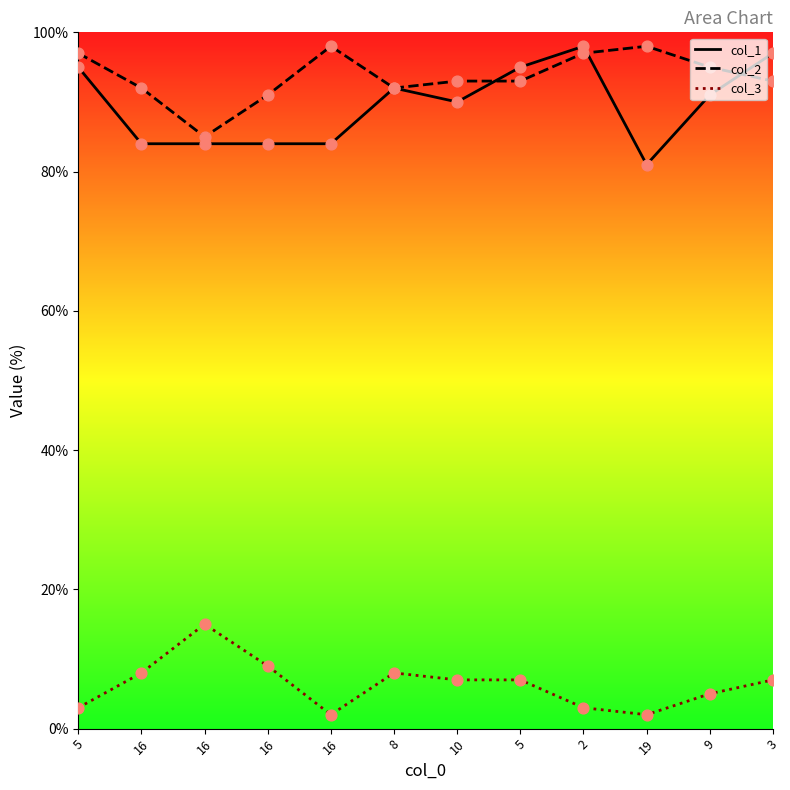

What are all the series names shown in the legend?

col_1, col_2, col_3